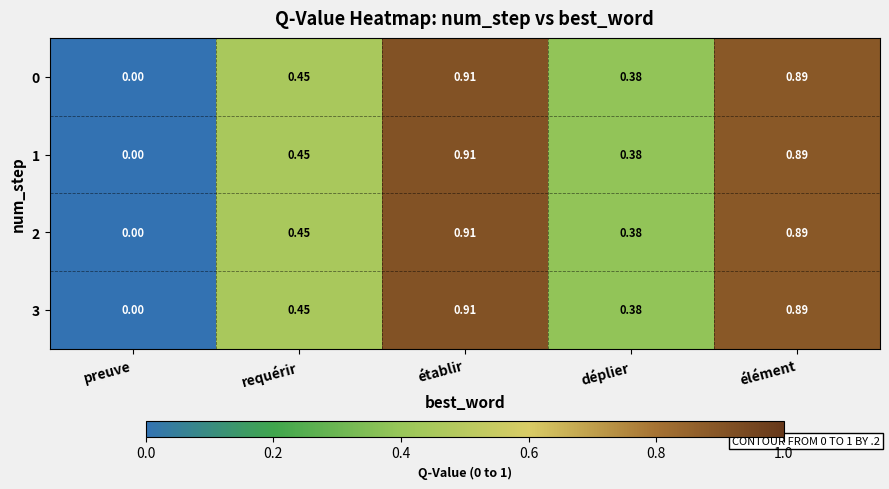

At which category is the sum across all series the highest?

établir